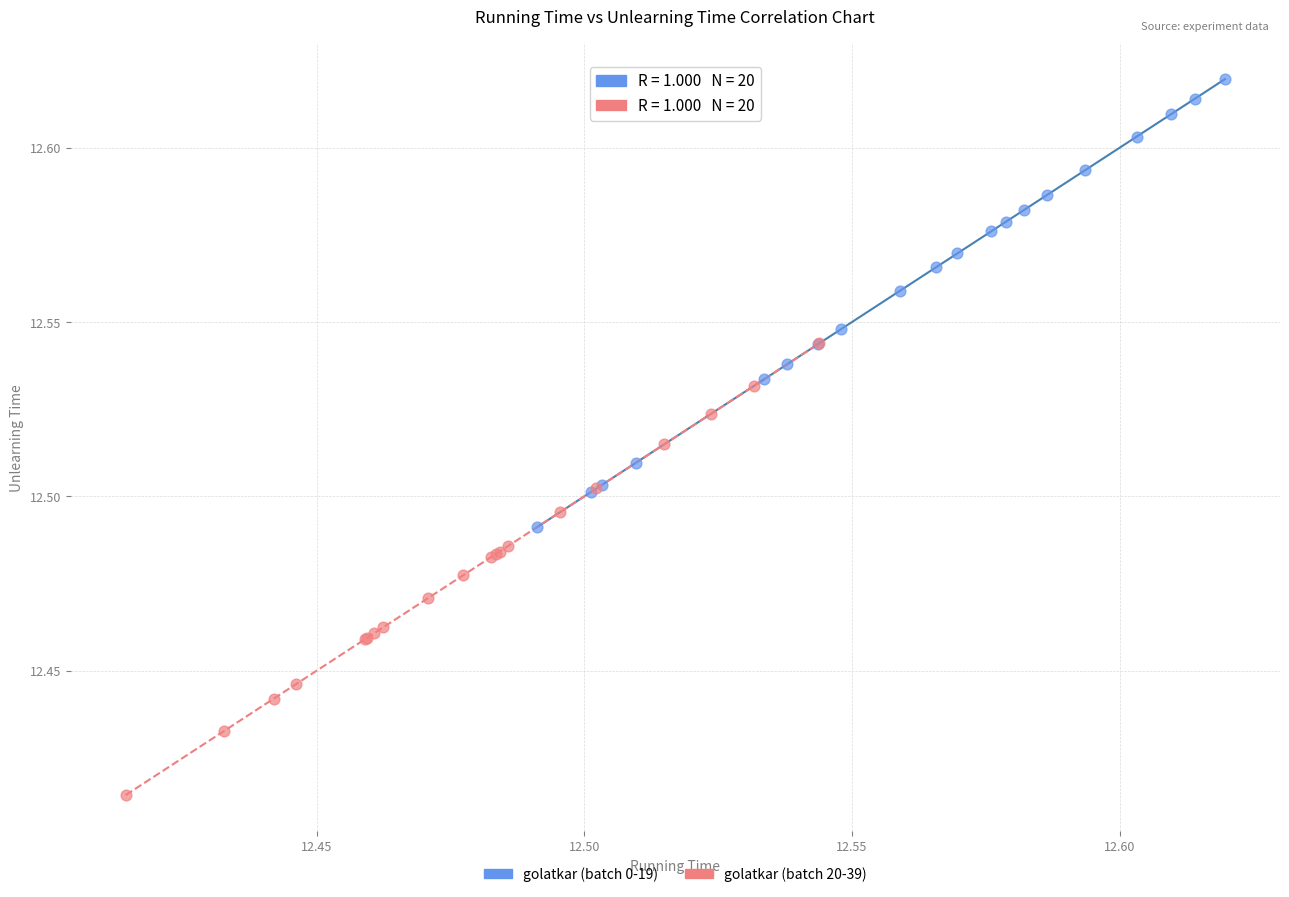

What are all the series names shown in the legend?

golatkar (batch 0-19), golatkar (batch 20-39)